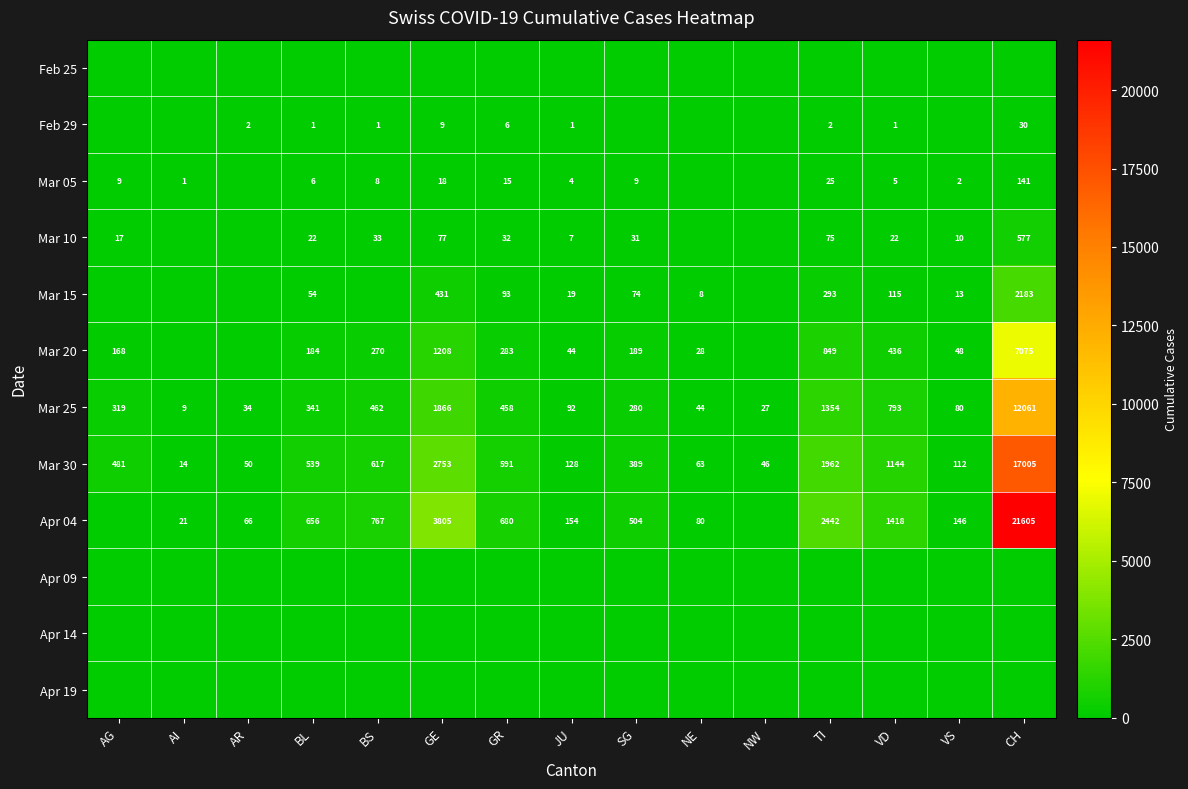

How many series are shown in this chart?

12